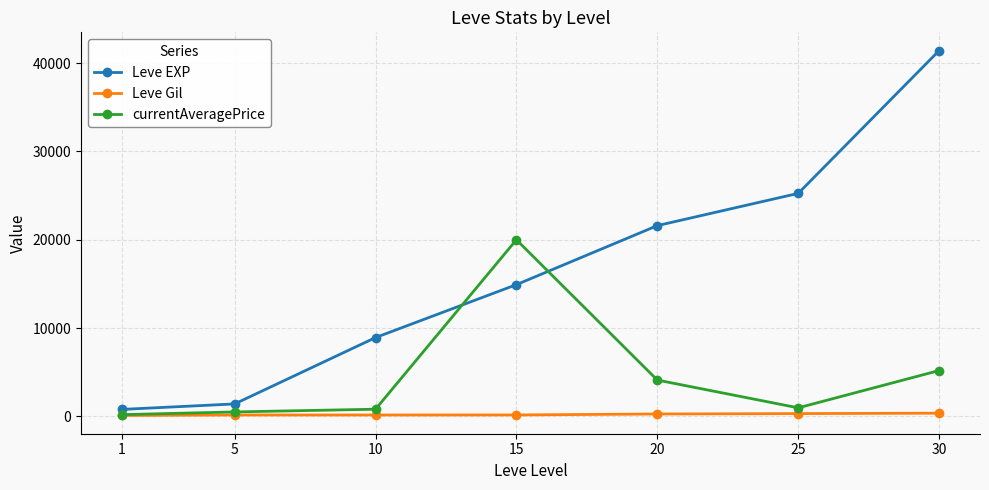

What is the total value across all series at 30?

46982.2